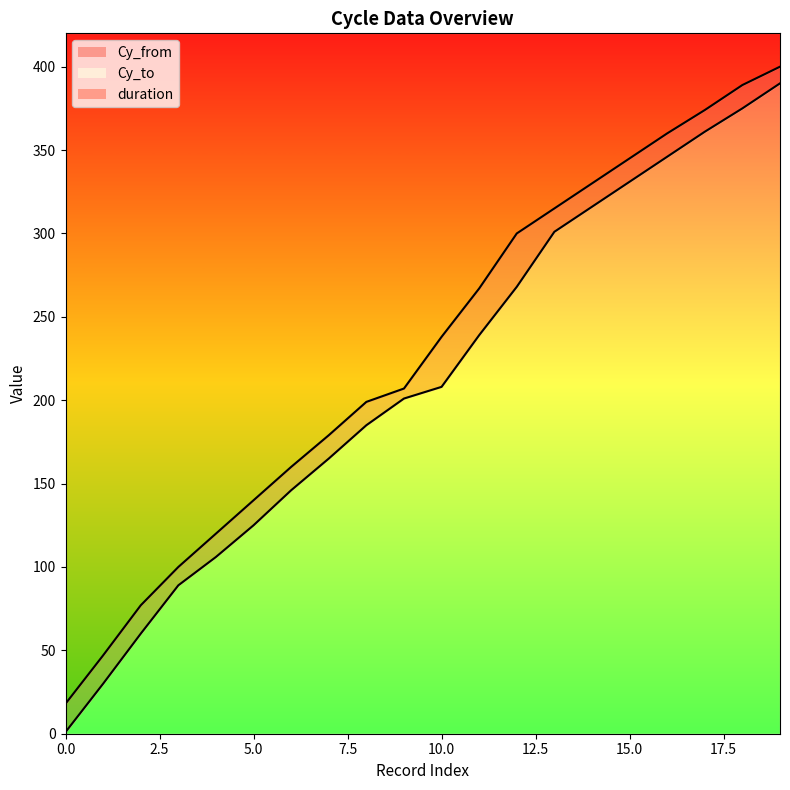

What is the difference between the maximum and minimum values in the Cy_from series?

389